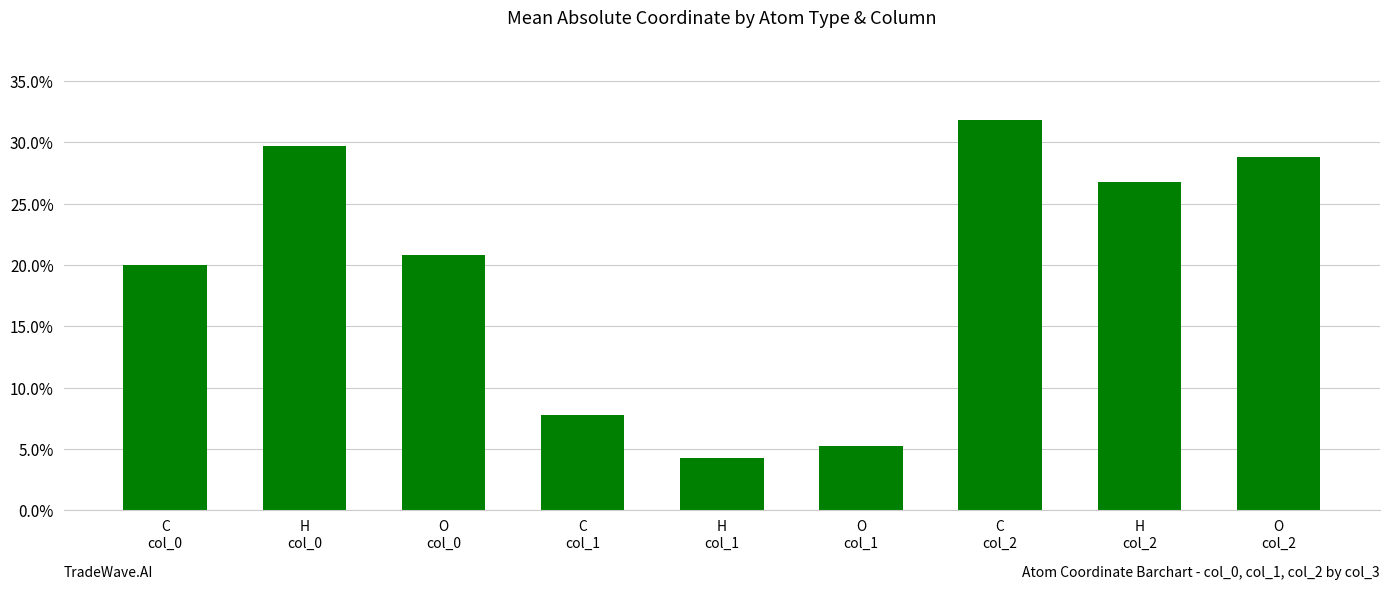

Does the chart contain any negative values?

No